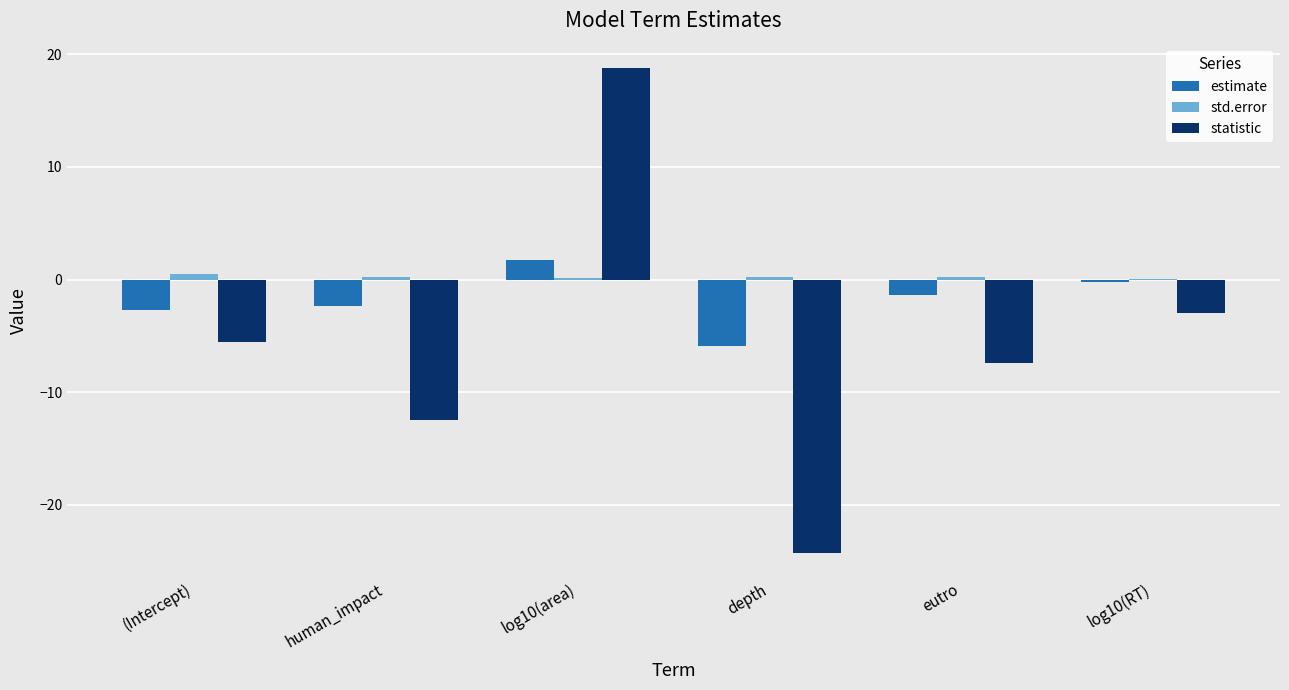

What is the sum of all std.error values?

1.3